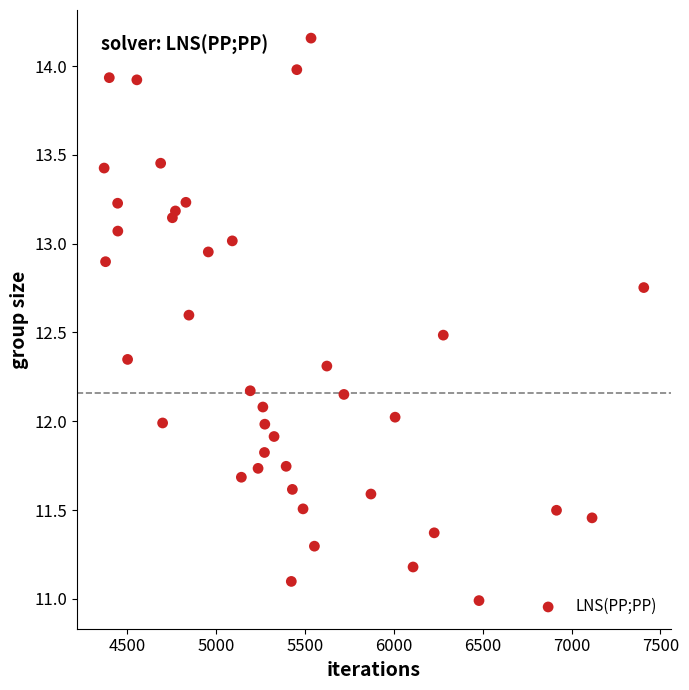

What is the range of Y values (max minus min)?

3.2